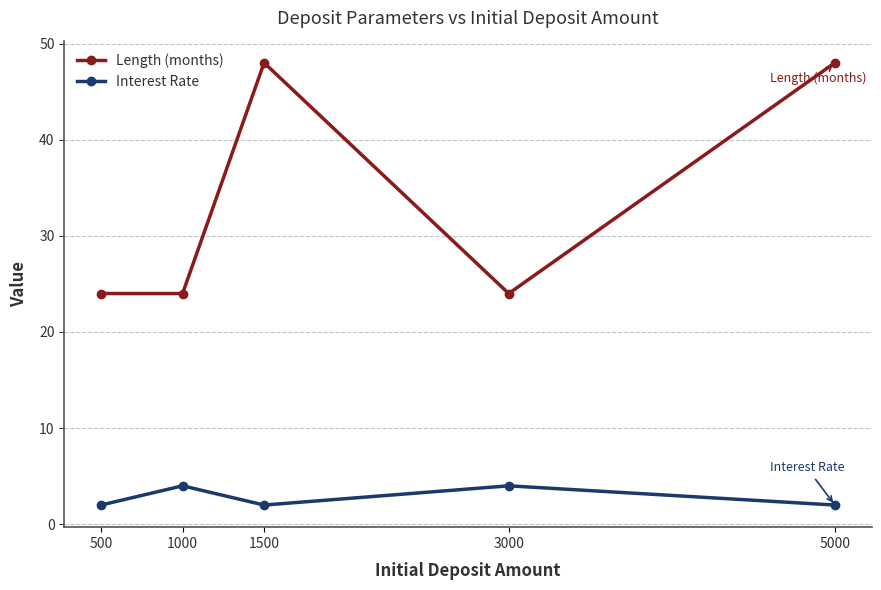

Is it true that Interest Rate equals 2 at 500?

True